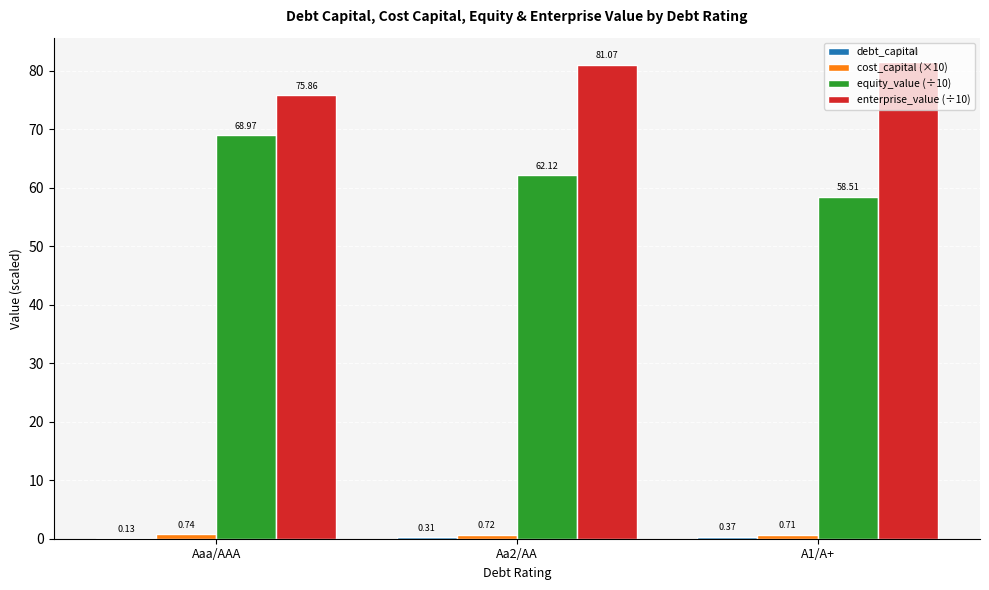

At which category is the sum across all series the highest?

Aaa/AAA